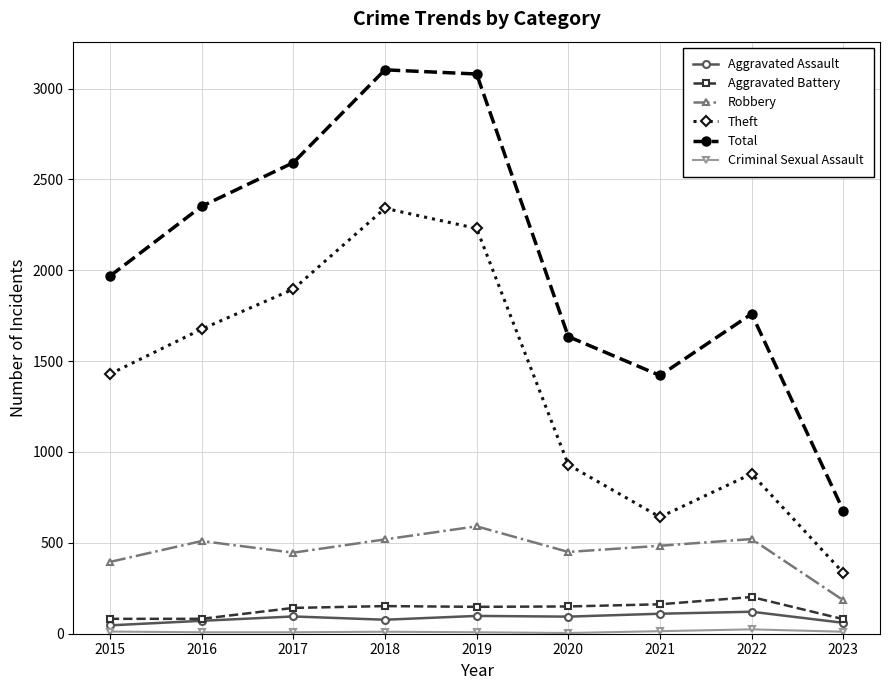

What is the sum of the Theft values at 2015 and 2021?

2071